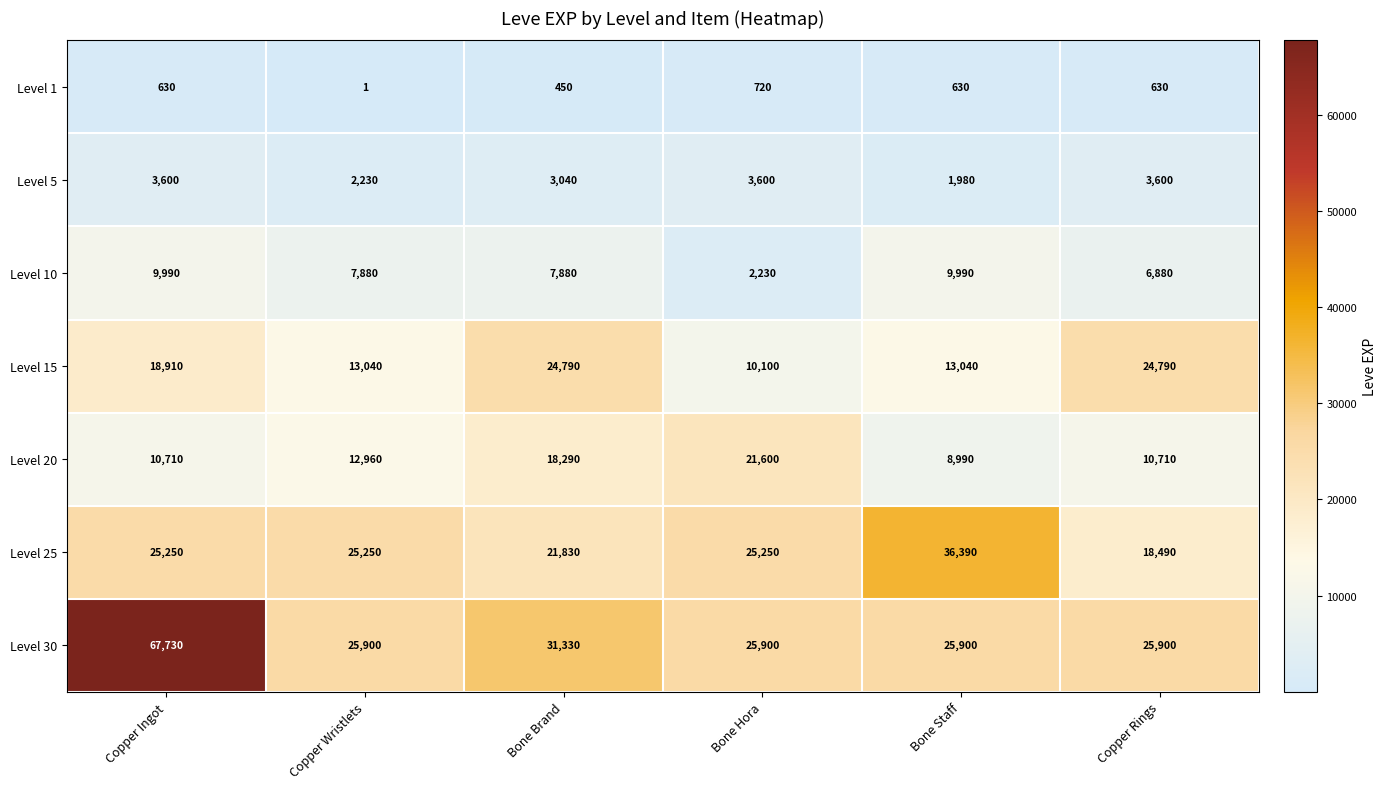

Rank the series at Bone Hora from highest to lowest value.

Level 30, Level 25, Level 20, Level 15, Level 5, Level 10, Level 1